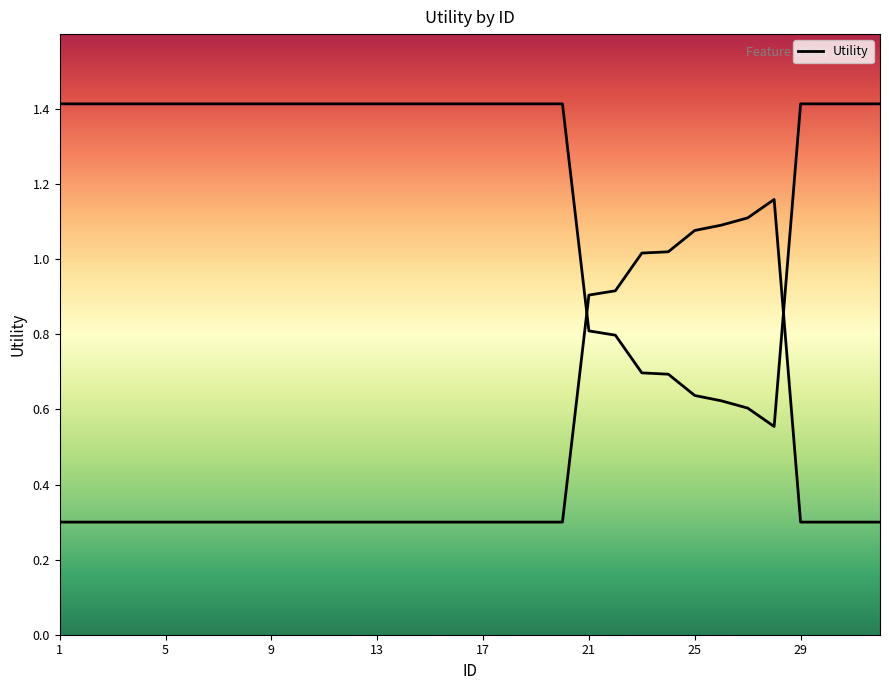

Which label corresponds to the largest value in the chart?

1